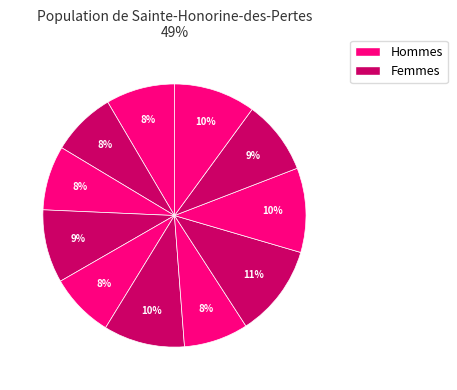

How many slices are in this pie chart?

11